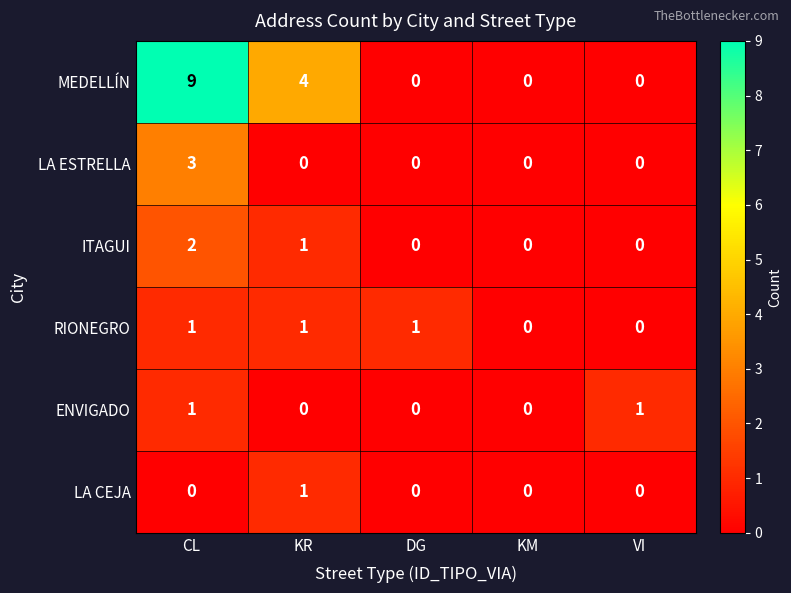

At which category does the chart reach its peak across all series?

CL